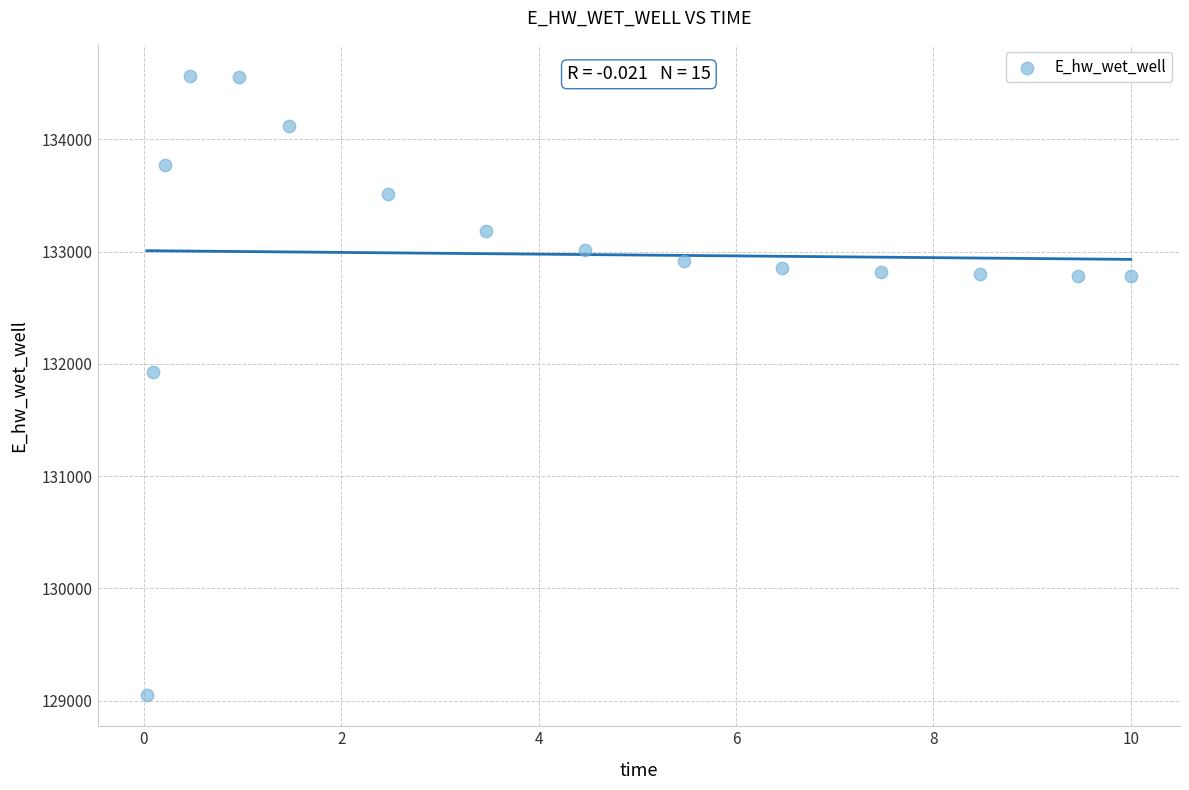

What is the range of Y values (max minus min)?

5518.7